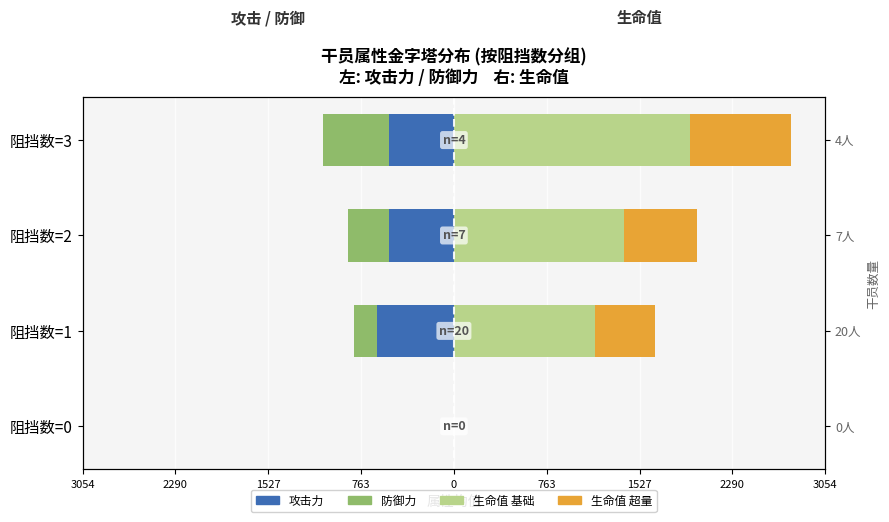

Is the value of 生命值 超量 (右) at 阻挡数=1 greater than the value of 防御力 (左) at 阻挡数=3?

Yes